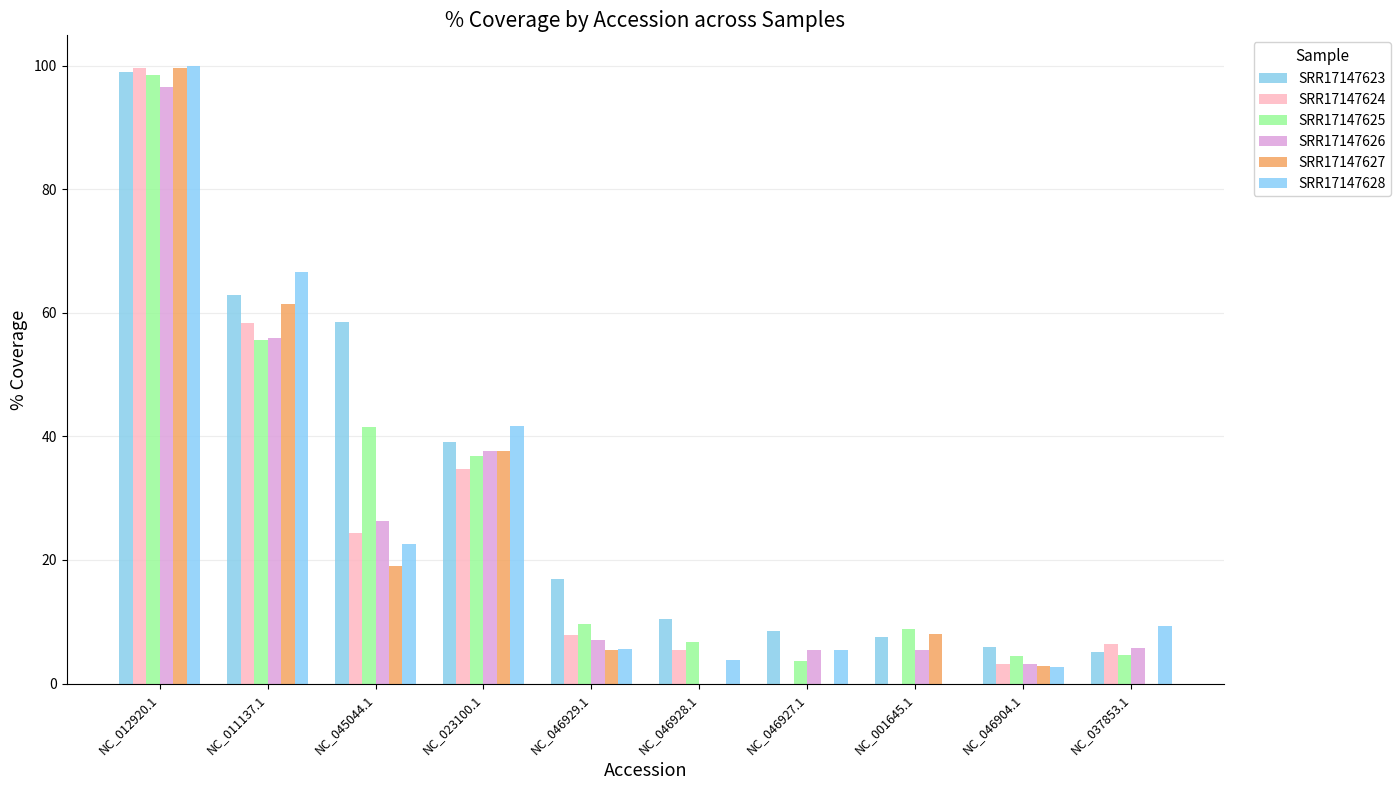

What is the spread (max minus min) of values at NC_046904.1?

3.1